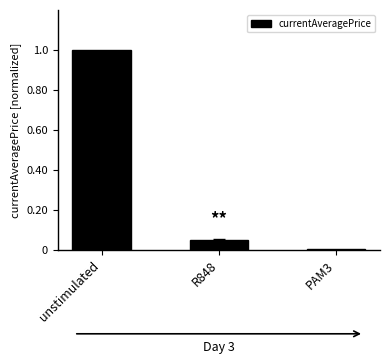

How many distinct data groups are displayed?

1